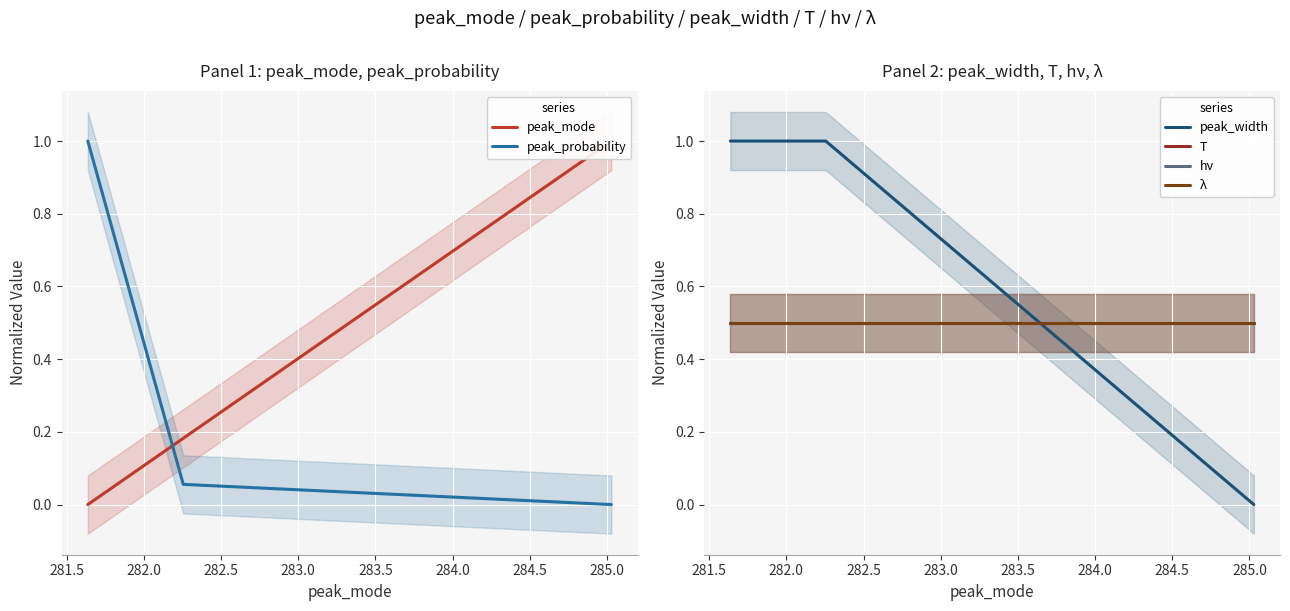

How many categories are shown in the chart?

3